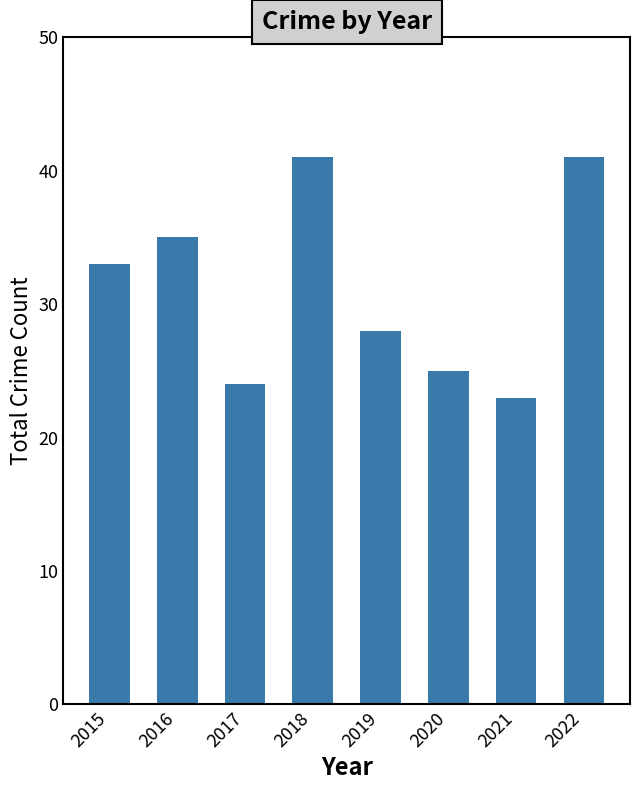

Reading left to right, extract all data points from this chart.

2015=33	2016=35	2017=24	2018=41	2019=28	2020=25	2021=23	2022=41